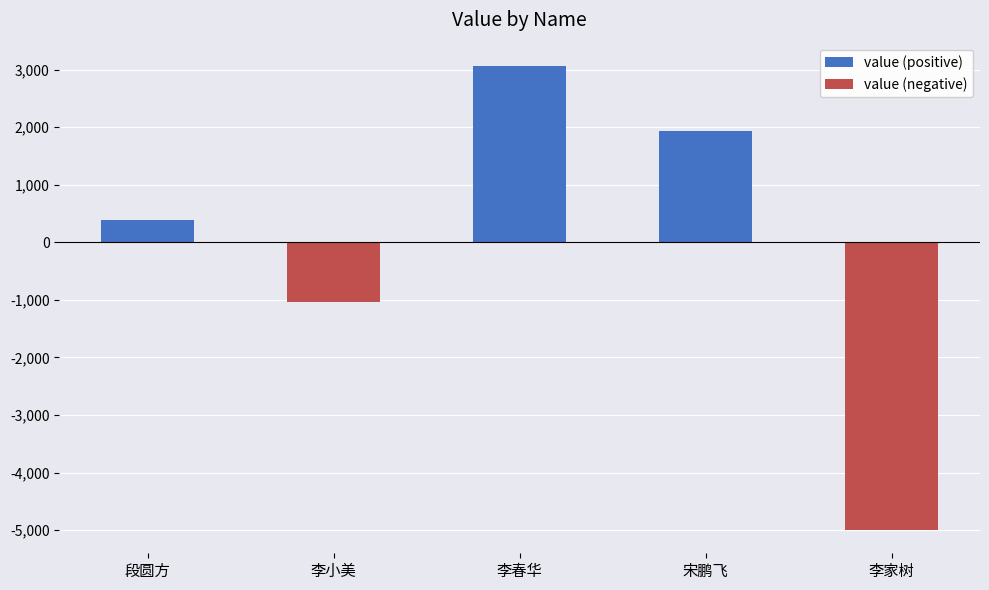

What is the label of the 1st bar from the right?

李家树